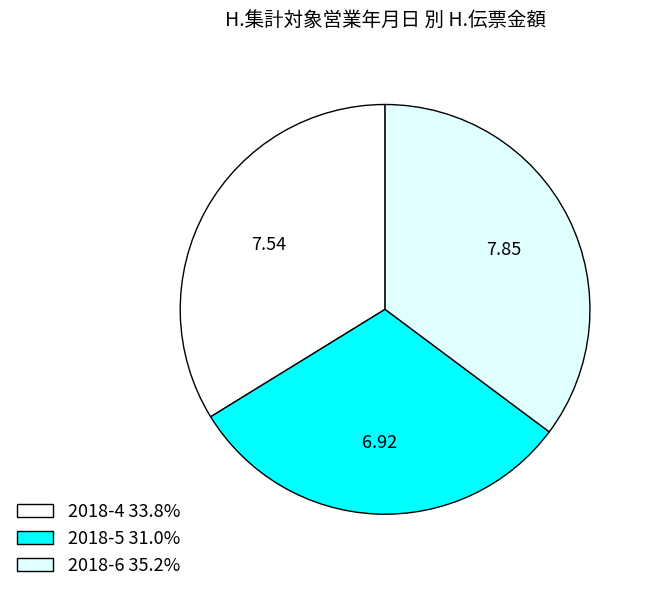

What percentage is NOT represented by 2018-5?

69.0%